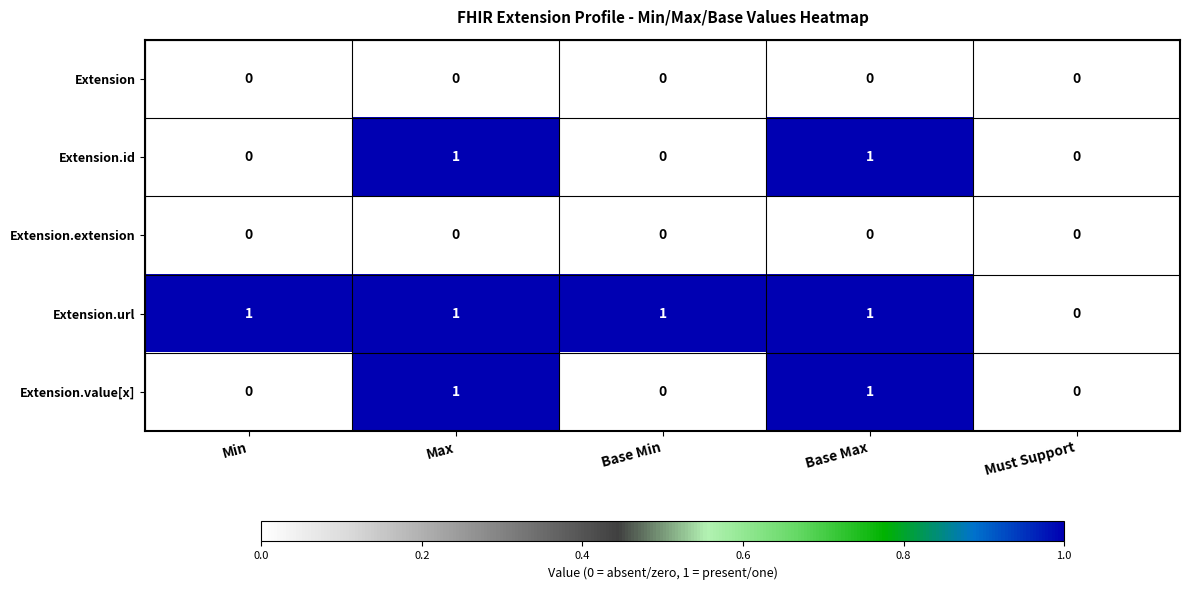

Between Min and Must Support, which series saw the biggest shift?

Extension.url